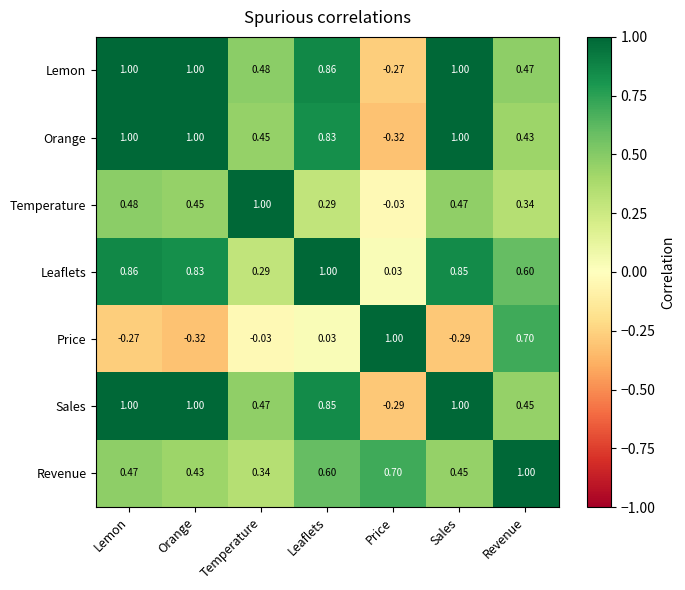

At which label does Price first exceed 0?

Leaflets